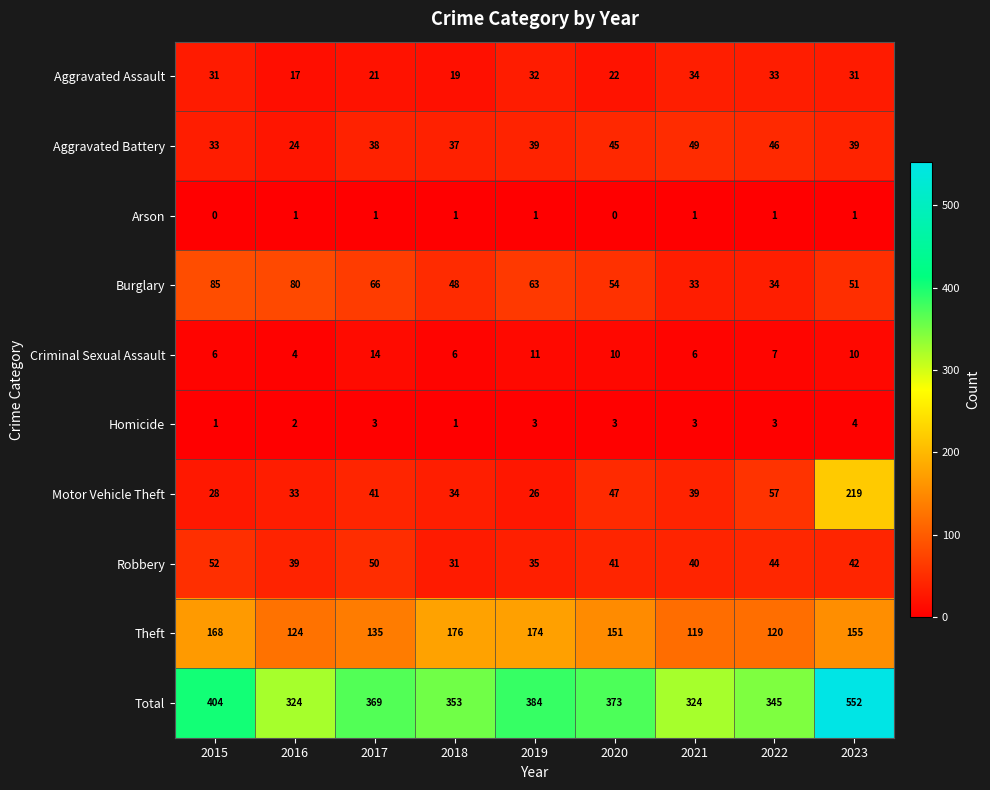

How many series are shown in this chart?

10